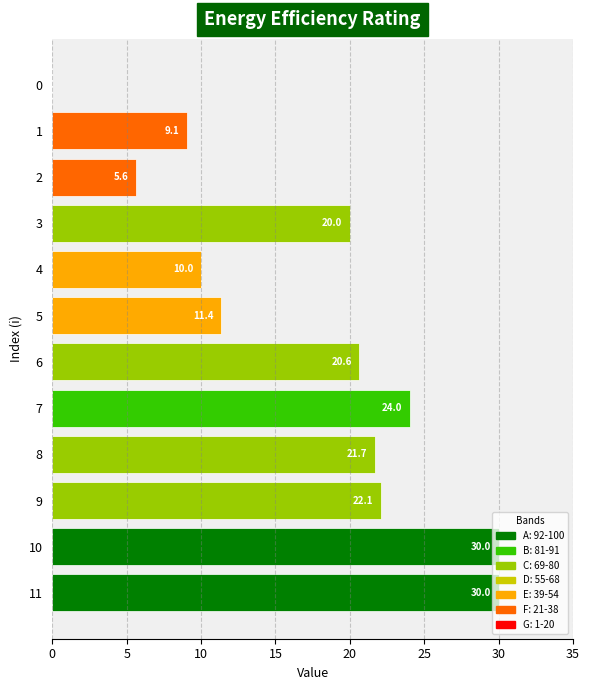

What value does the data have at 9?

22.1